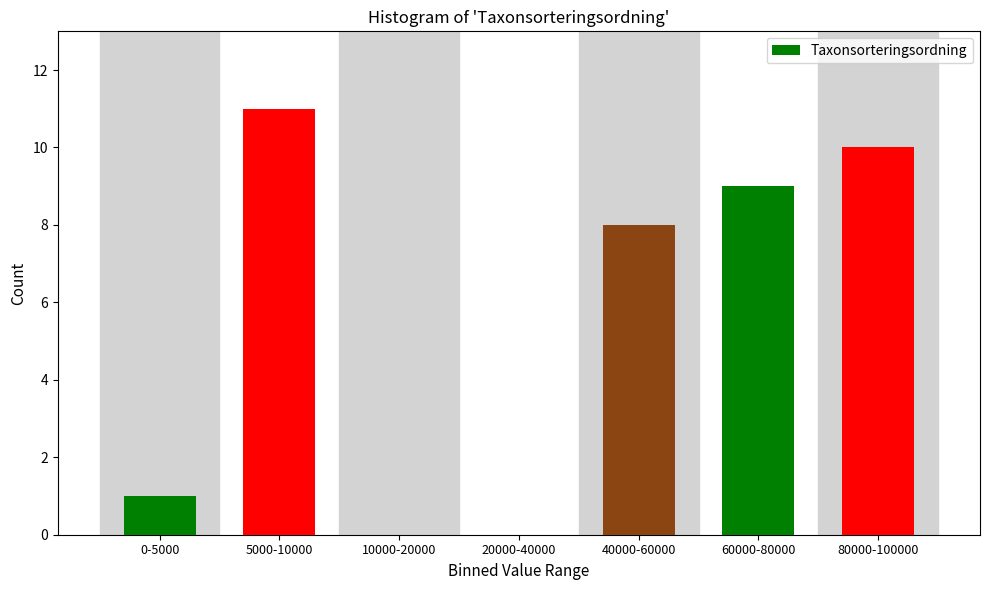

Reading left to right, extract all data points from this chart.

0-5000=1	5000-10000=11	10000-20000=0	20000-40000=0	40000-60000=8	60000-80000=9	80000-100000=10